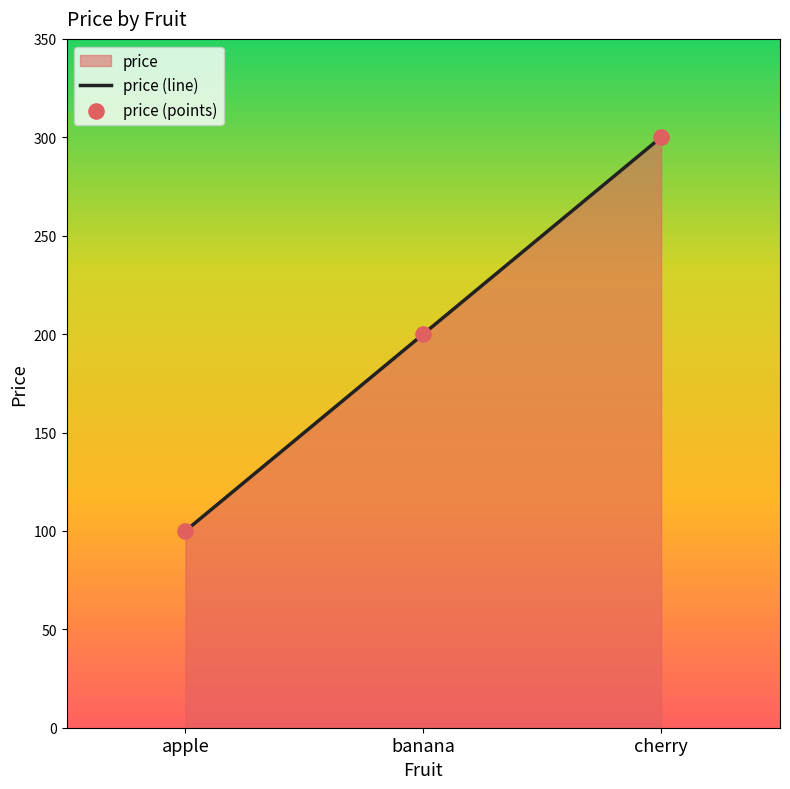

At which category is the sum across all series the highest?

cherry